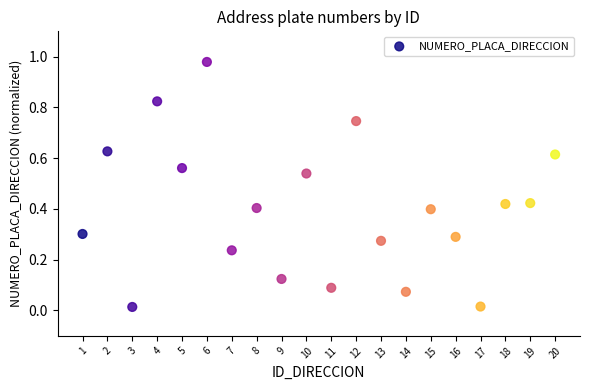

What is the range of X values (max minus min)?

19.0